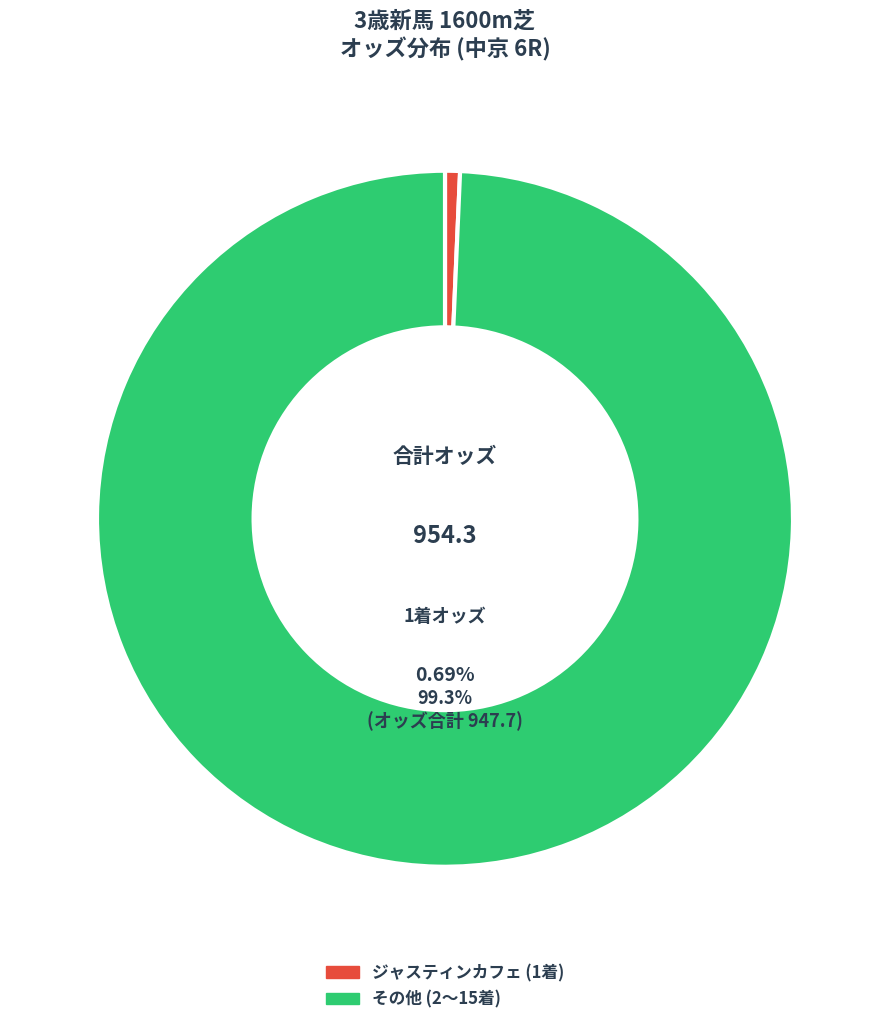

Is メモリーエアシップ the majority of the pie?

No